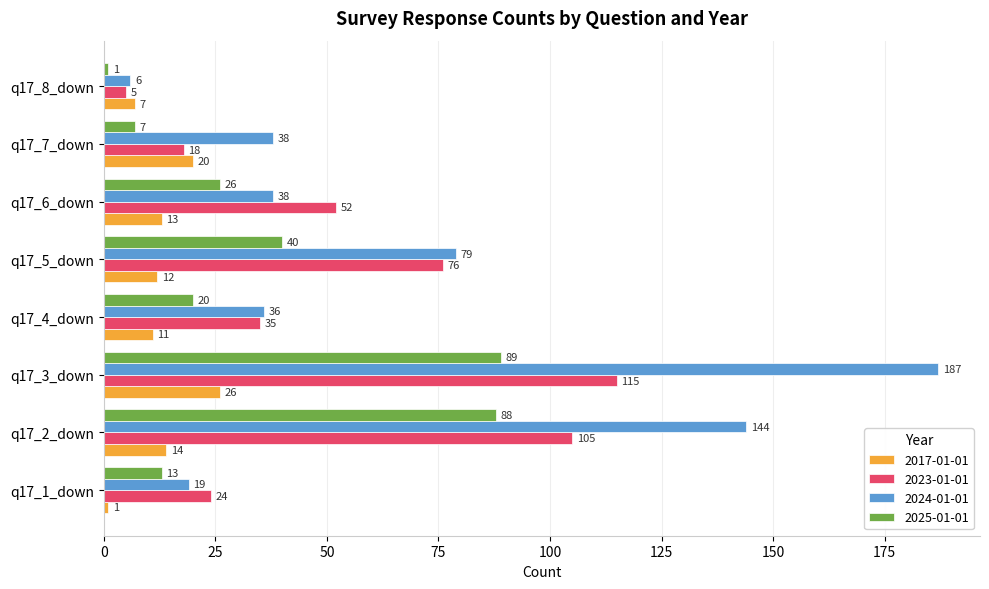

At which category is the sum across all series the highest?

q17_3_down